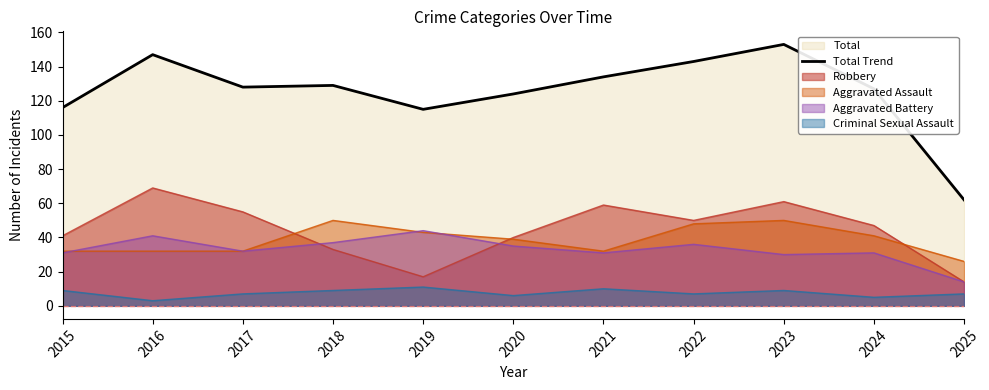

How many lines are shown in the chart?

5